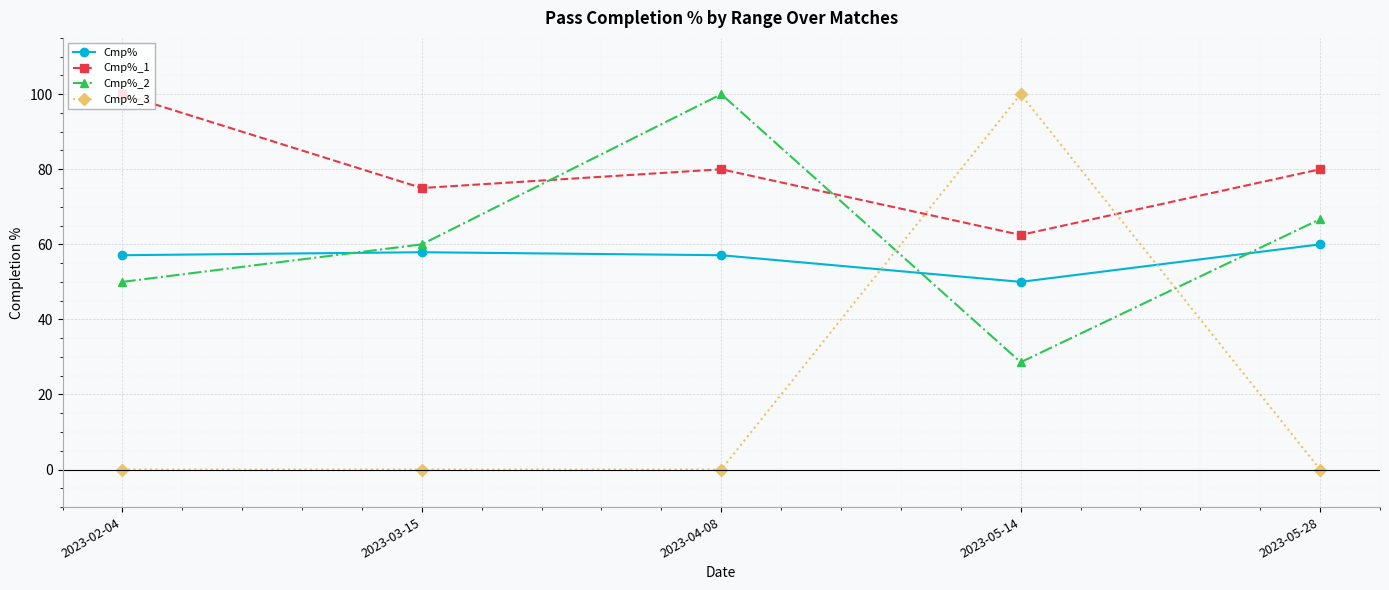

True or false: Cmp%_1 and Cmp% cross at least once.

False